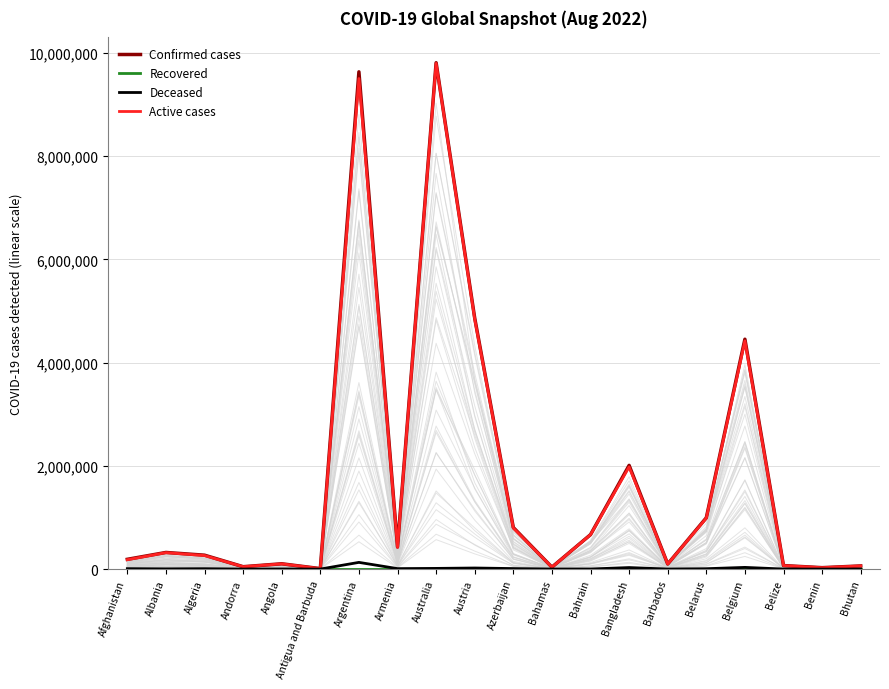

The Deceased series shows 30 at Bhutan. True or false?

False